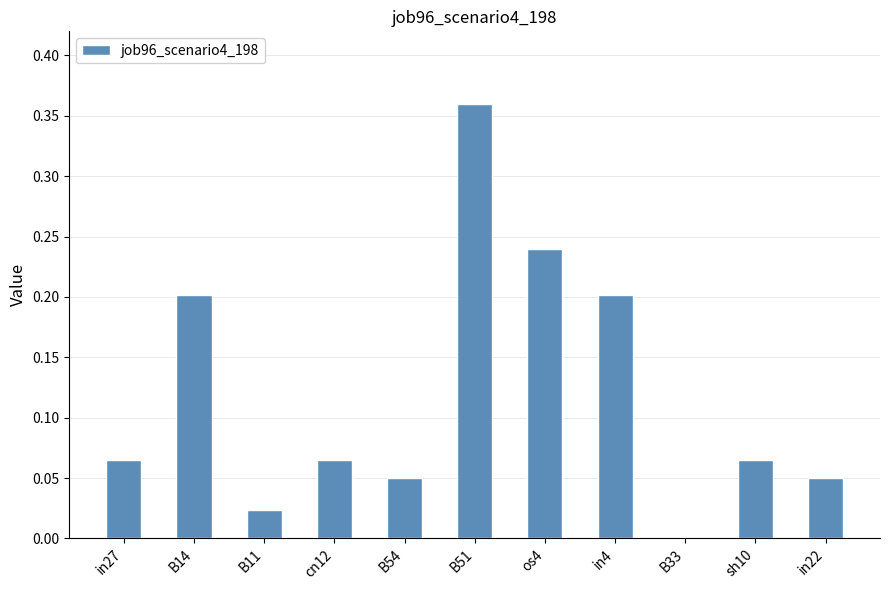

What is the change in value from B54 to B51?

+0.3